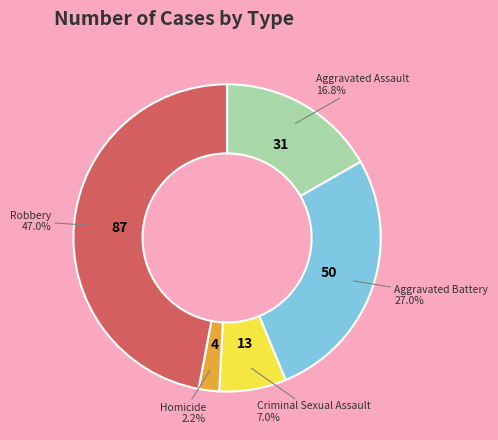

Is there any slice that represents more than half of the pie?

No